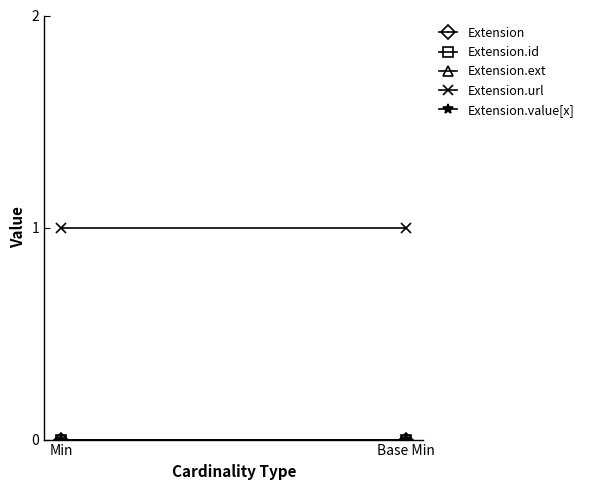

Reading left to right, transcribe all the data shown in this chart.

Extension: Min=0	Base Min=0
Extension.id: Min=0	Base Min=0
Extension.ext: Min=0	Base Min=0
Extension.url: Min=1	Base Min=1
Extension.value[x]: Min=0	Base Min=0